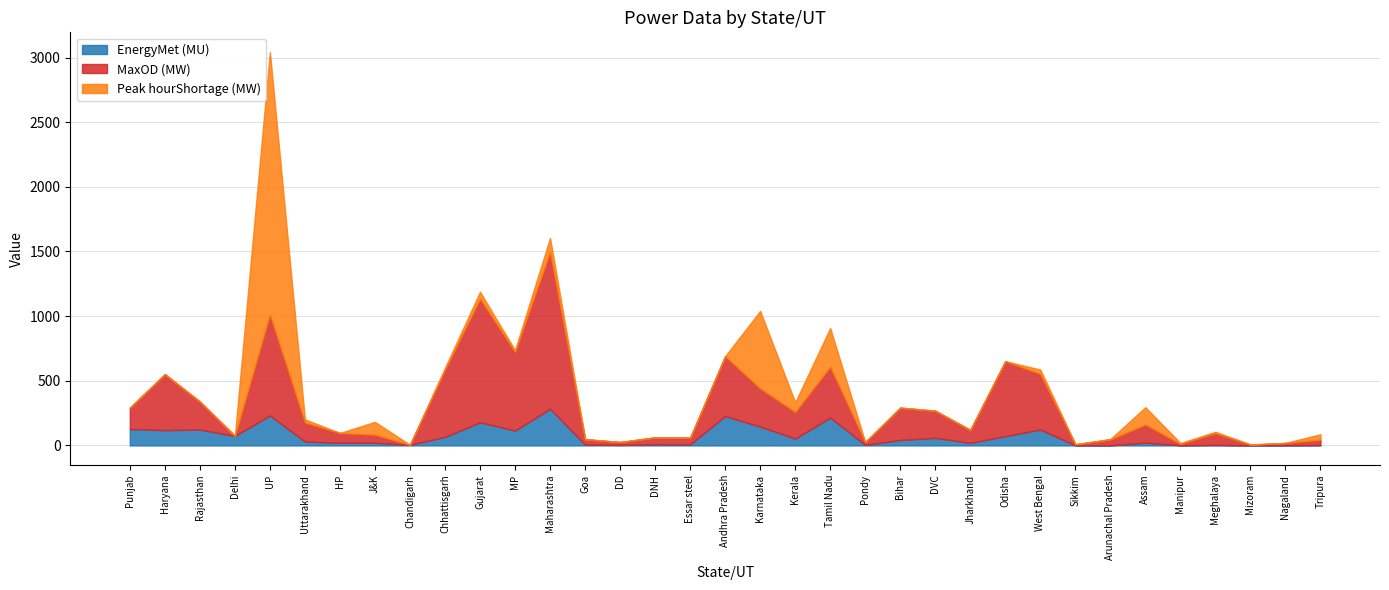

True or false: Peak hourShortage (MW) and EnergyMet (MU) cross at least once.

True